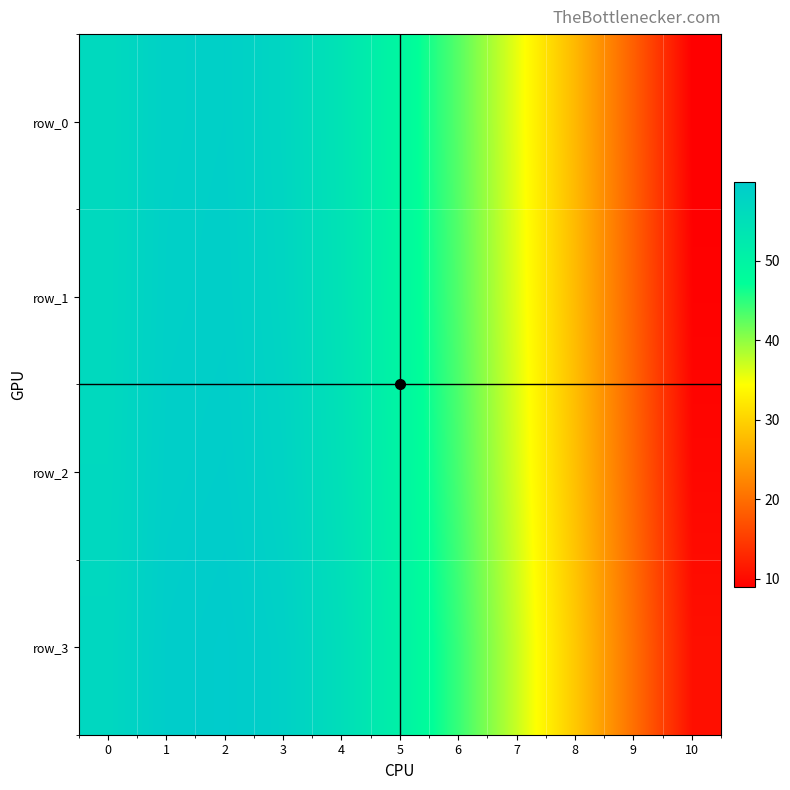

How many categories are shown in the chart?

11